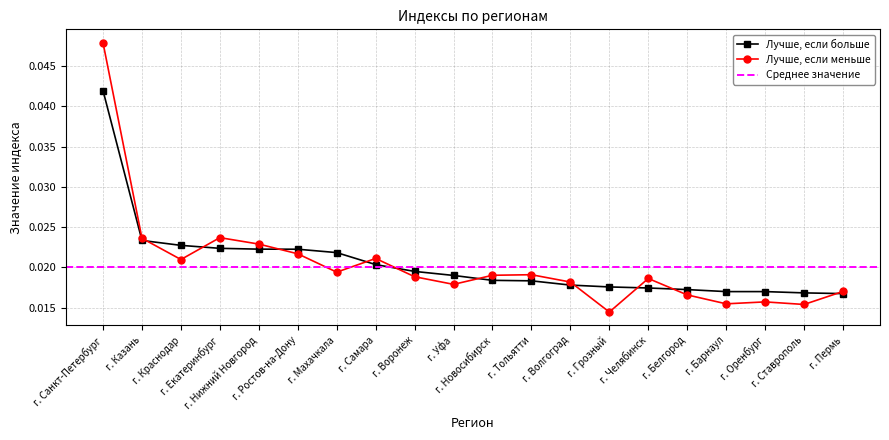

What position from the right is г. Грозный?

7